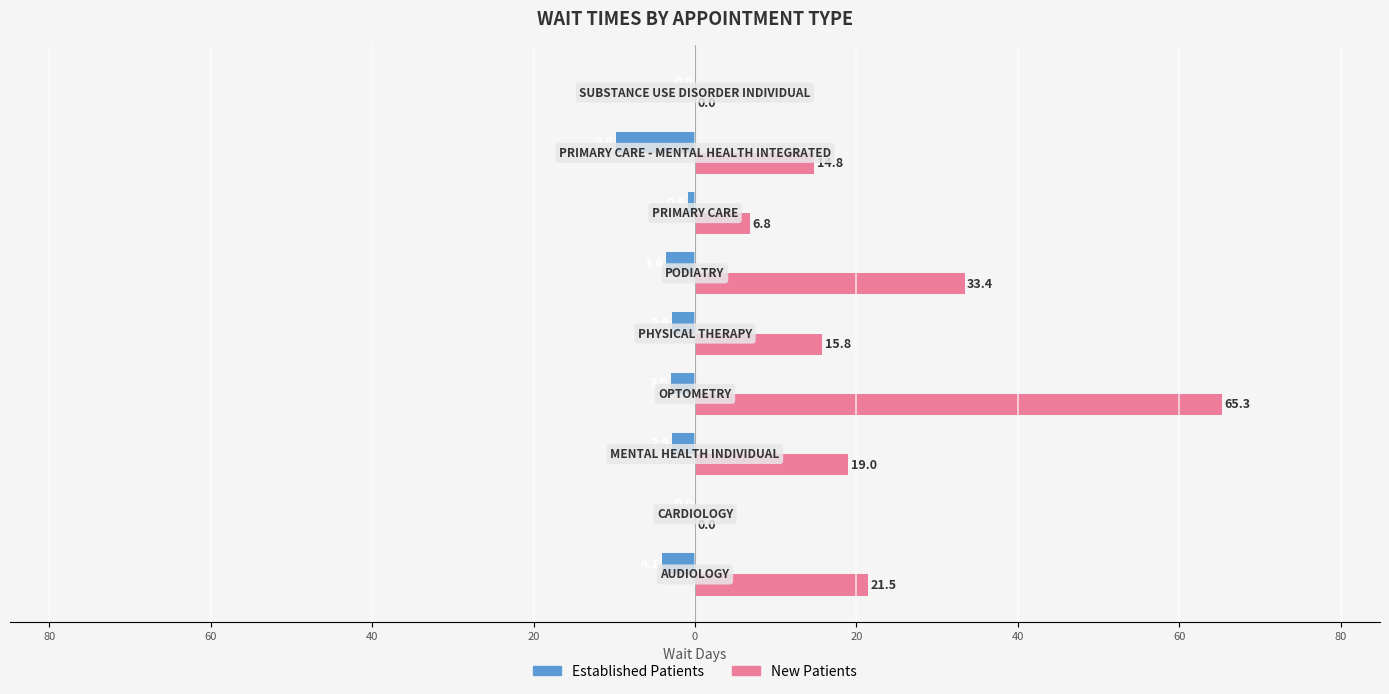

Does the chart contain stacked bars?

No